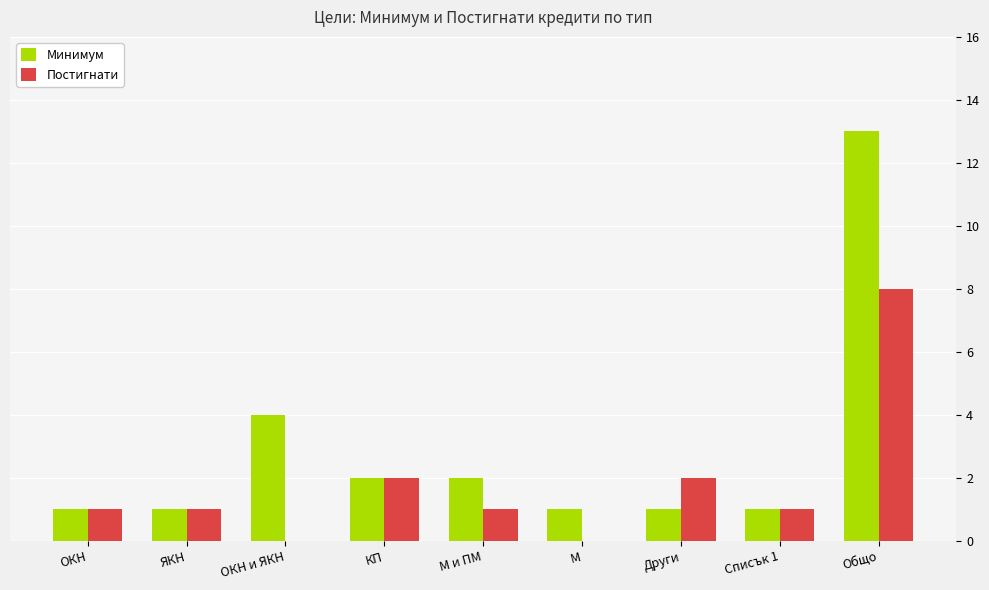

Between ОКН и ЯКН and Списък 1, which series saw the biggest shift?

Минимум